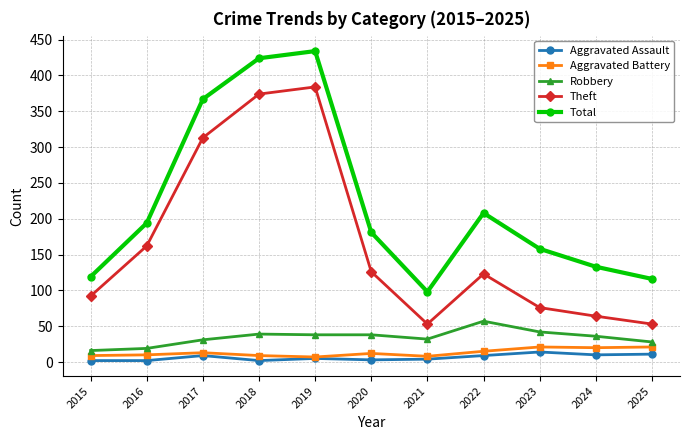

What are all the series names shown in the legend?

Aggravated Assault, Aggravated Battery, Robbery, Theft, Total